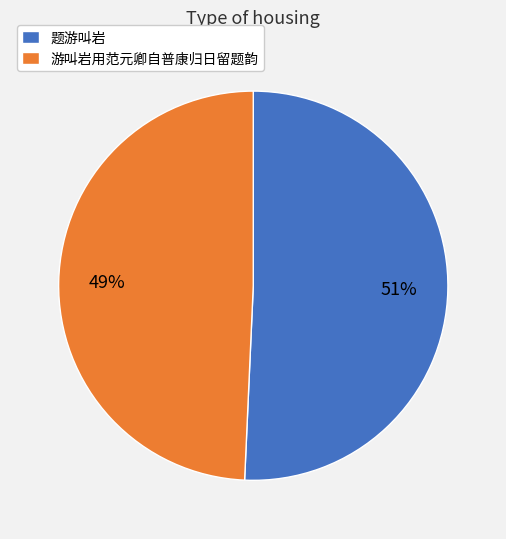

How many slices are in this pie chart?

2